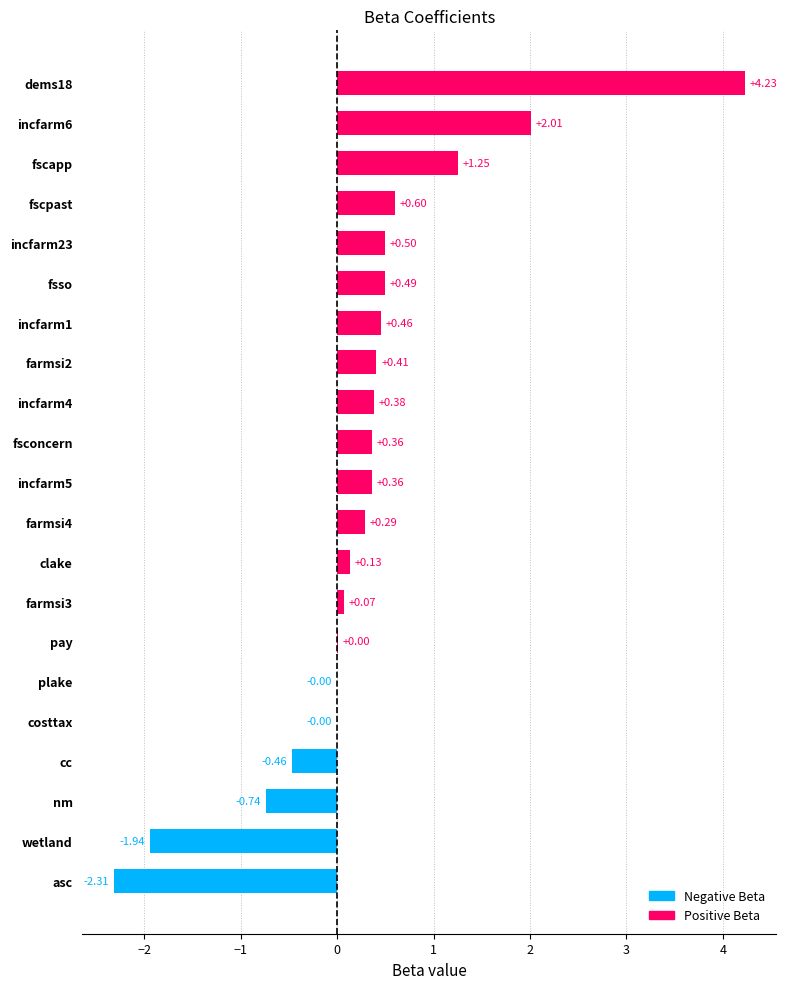

What is the sum of the values at nm and fsconcern?

-0.4